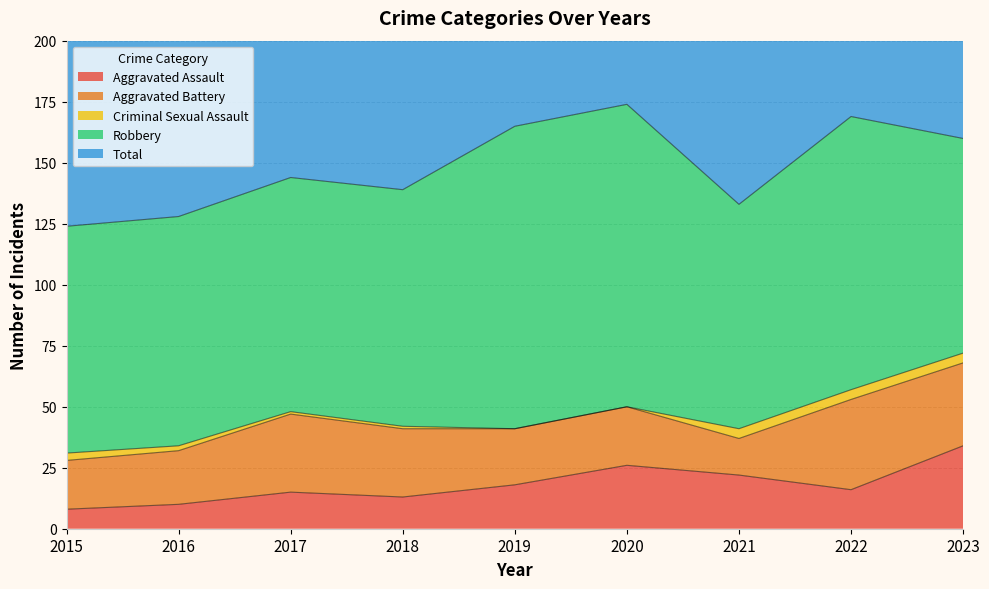

Rank the series at 2015 from lowest to highest value.

Criminal Sexual Assault, Aggravated Assault, Aggravated Battery, Robbery, Total